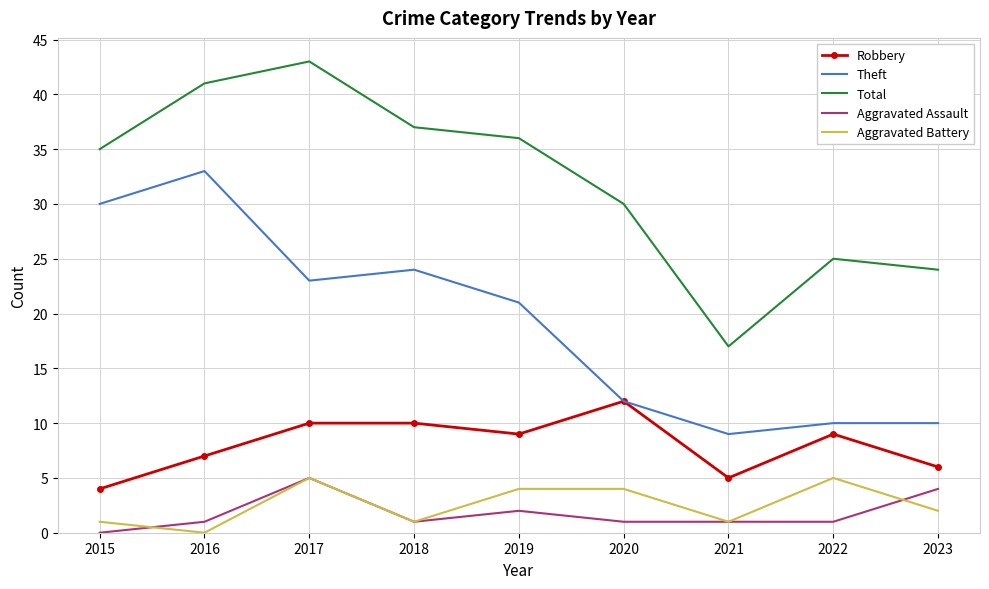

Is the value of Total at 2017 greater than the value of Aggravated Battery at 2022?

Yes